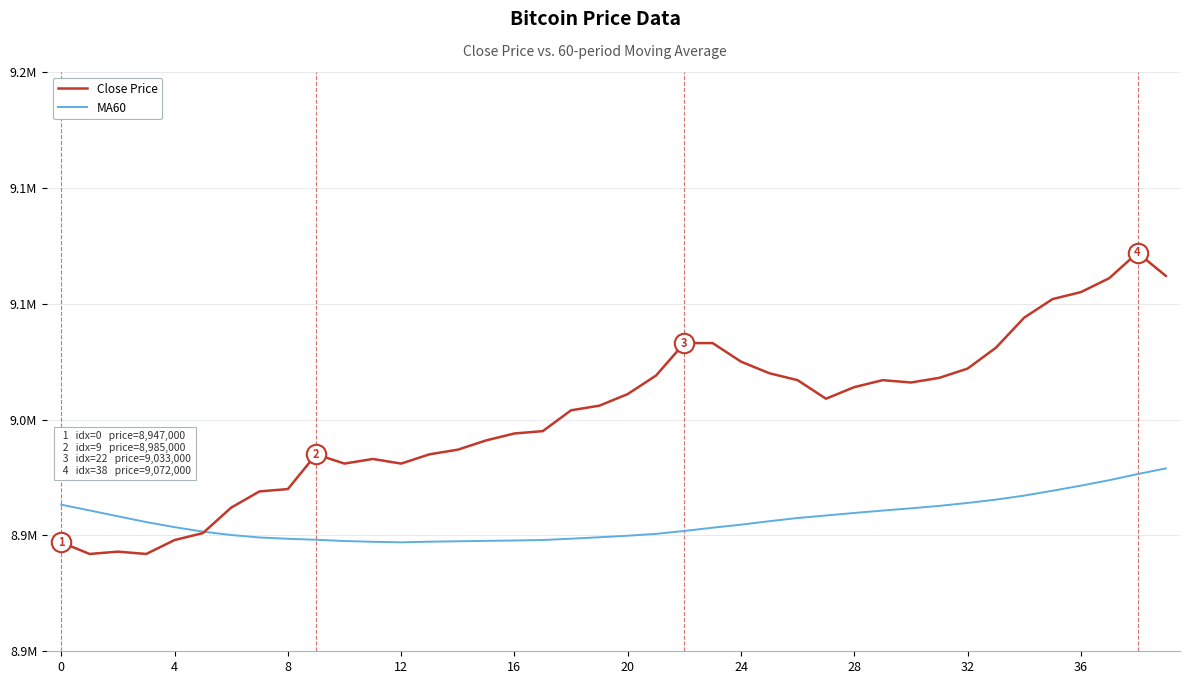

Which series has the widest spread of values?

Close Price